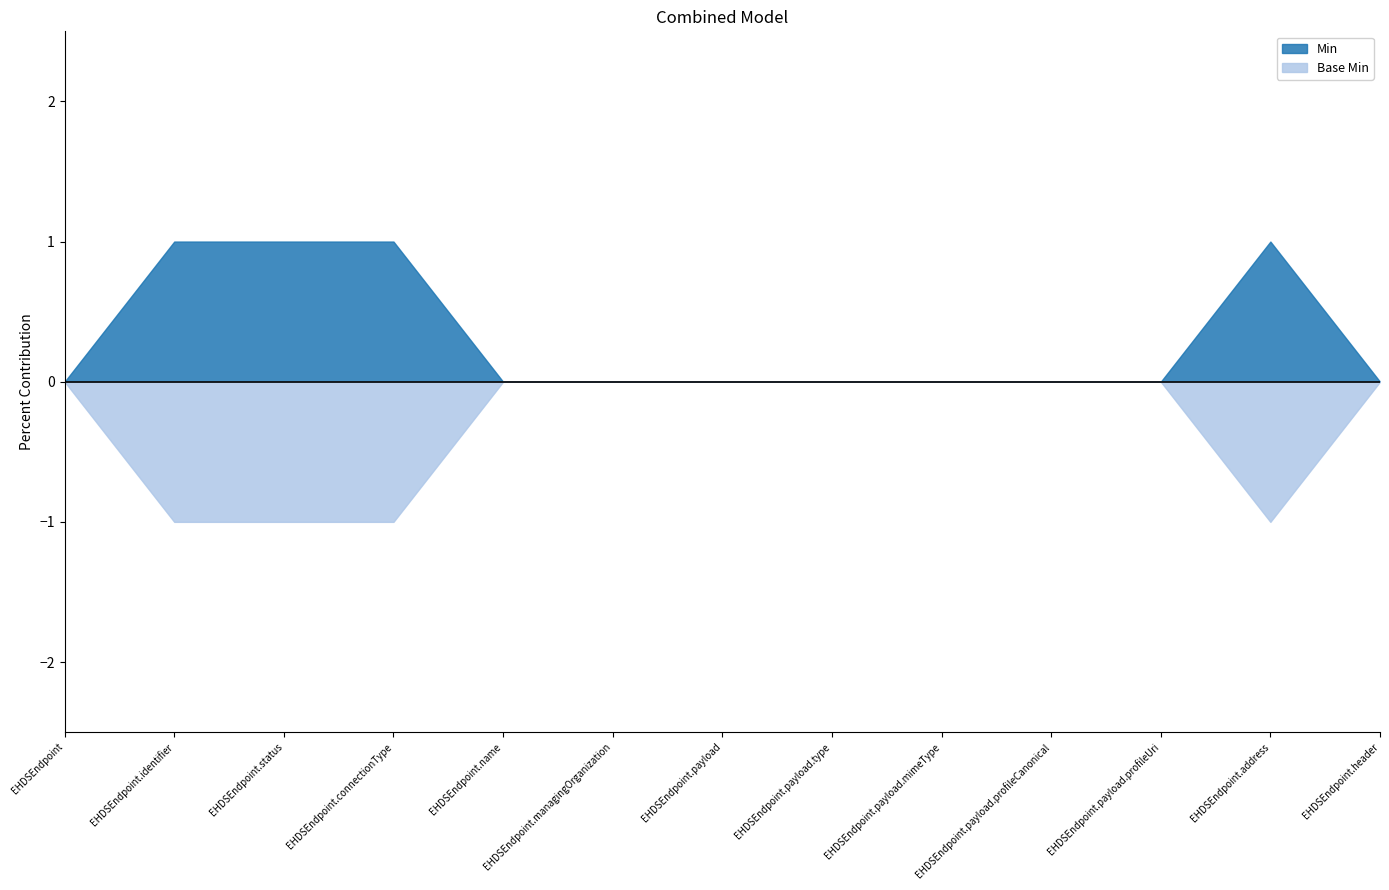

At which category is the sum across all series the highest?

EHDSEndpoint.identifier